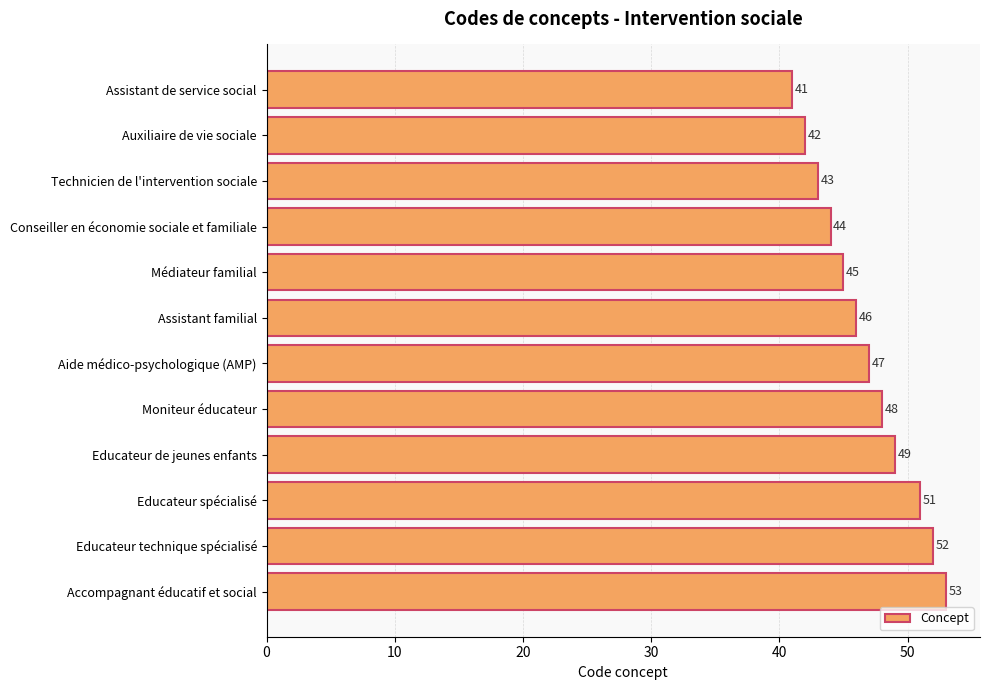

Where is the data nearest to the value 47?

Aide médico-psychologique (AMP)